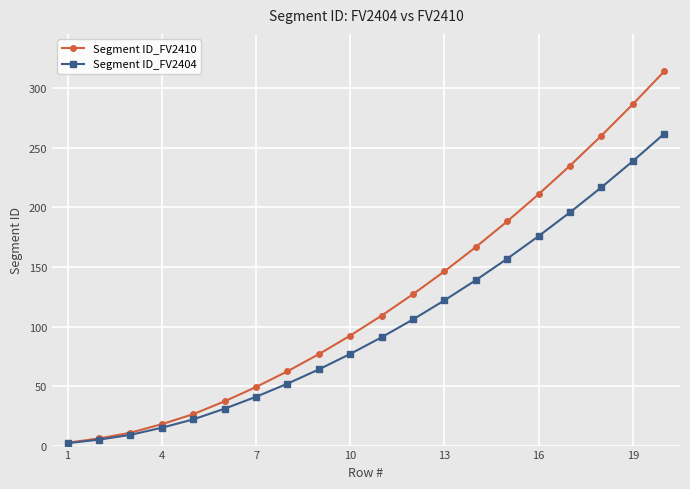

List the series in order of their overall mean, lowest first.

Segment ID_FV2404, Segment ID_FV2410